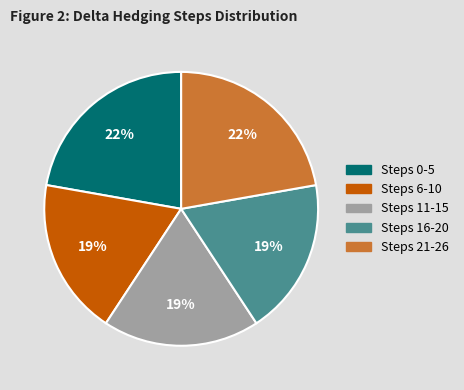

Is it true that Steps 16-20 is 19% of the pie?

True